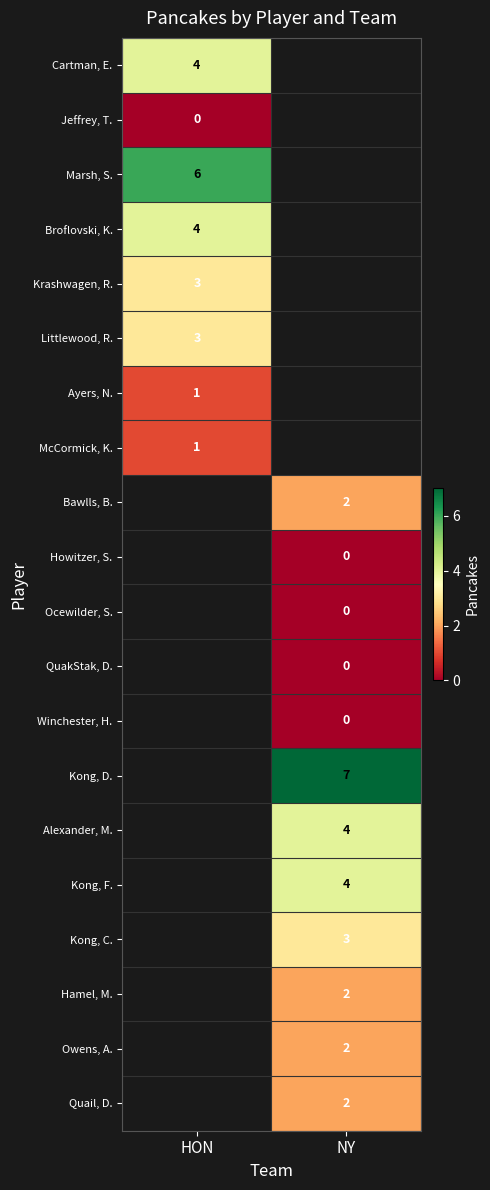

True or false: Kong, F. has a value of 1 at NY.

False